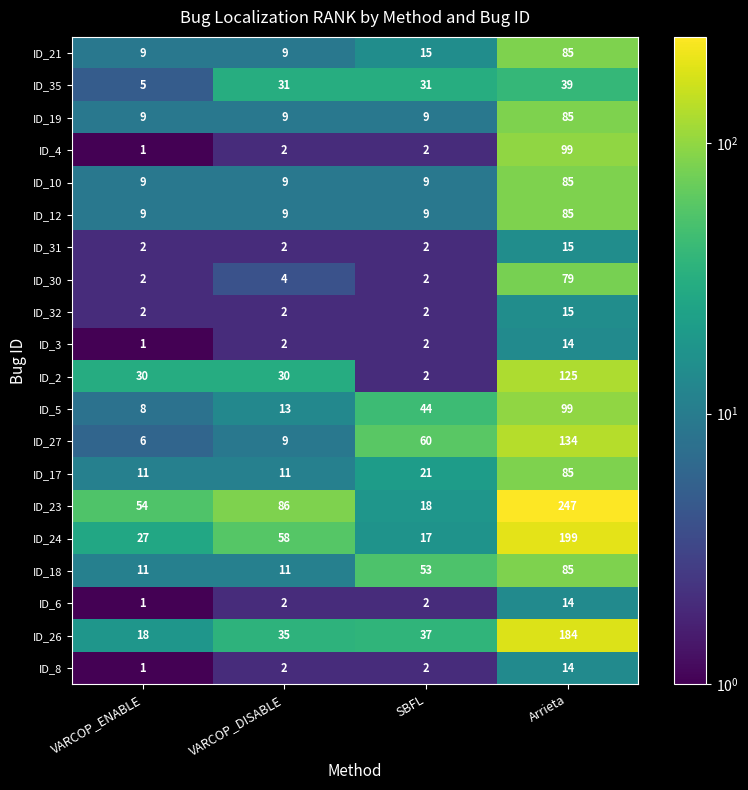

The ID_27 series shows 104 at SBFL. True or false?

False